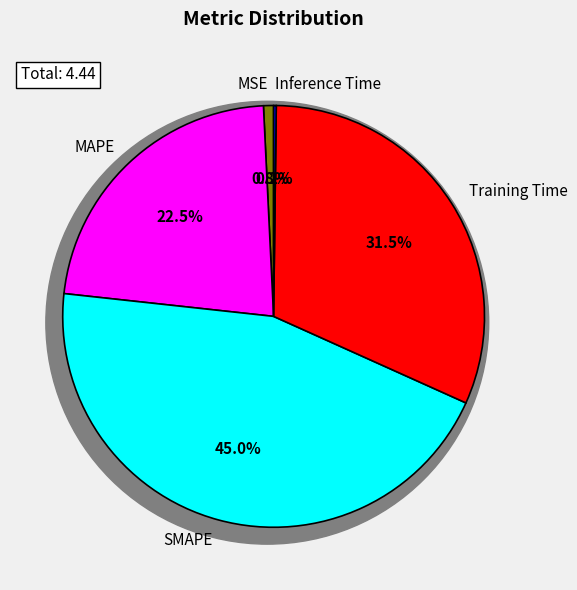

To the nearest percent, what percentage of the pie is MAPE?

23%